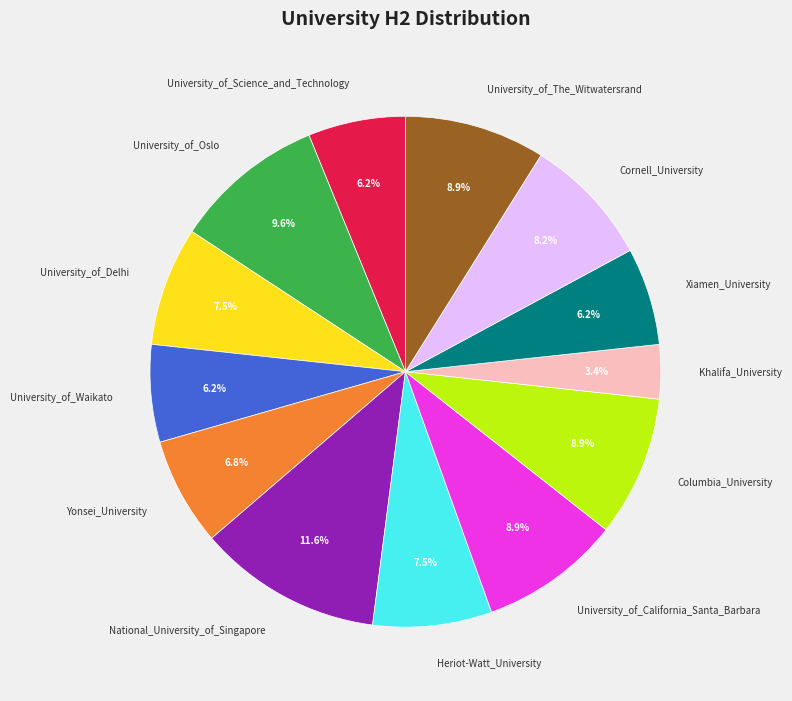

Does University_of_The_Witwatersrand represent more than half of the total?

No